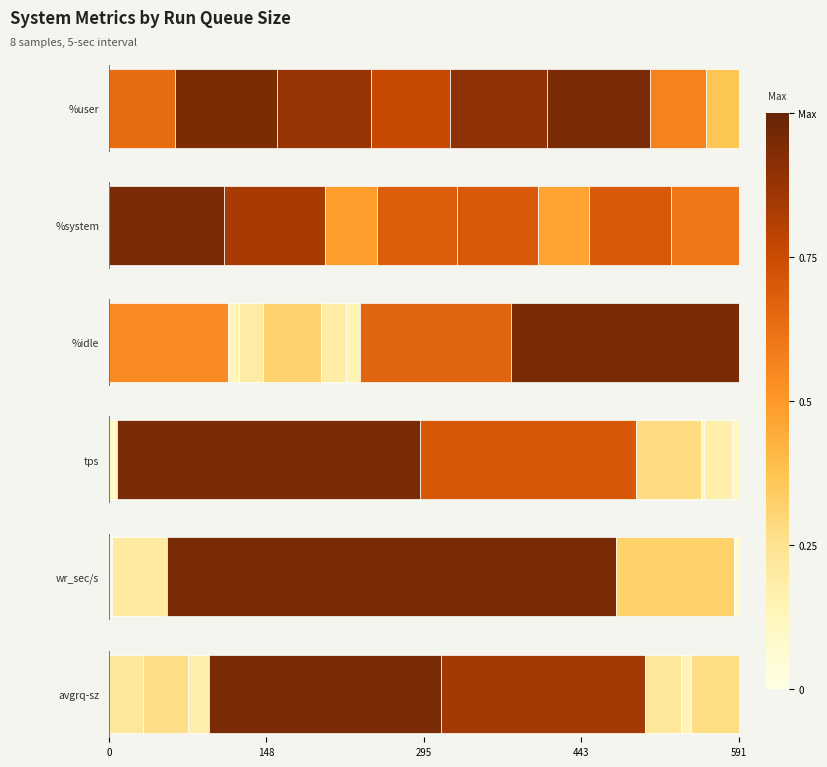

What is the value of the %idle bar at the 5th from the left?

7.2